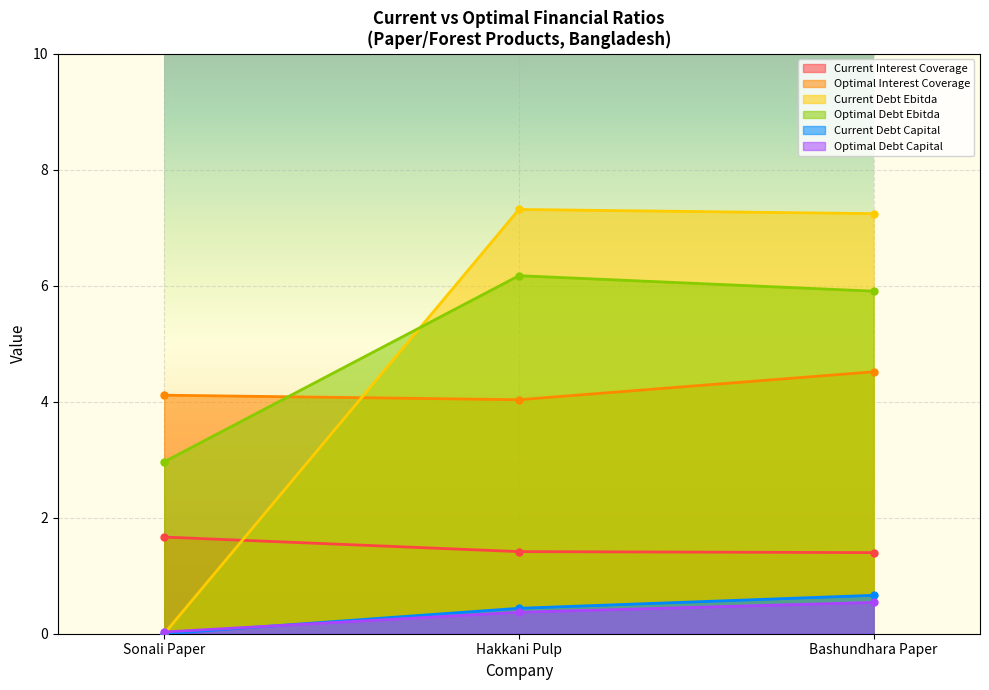

What is the spread (max minus min) of values at Bashundhara Paper?

6.7